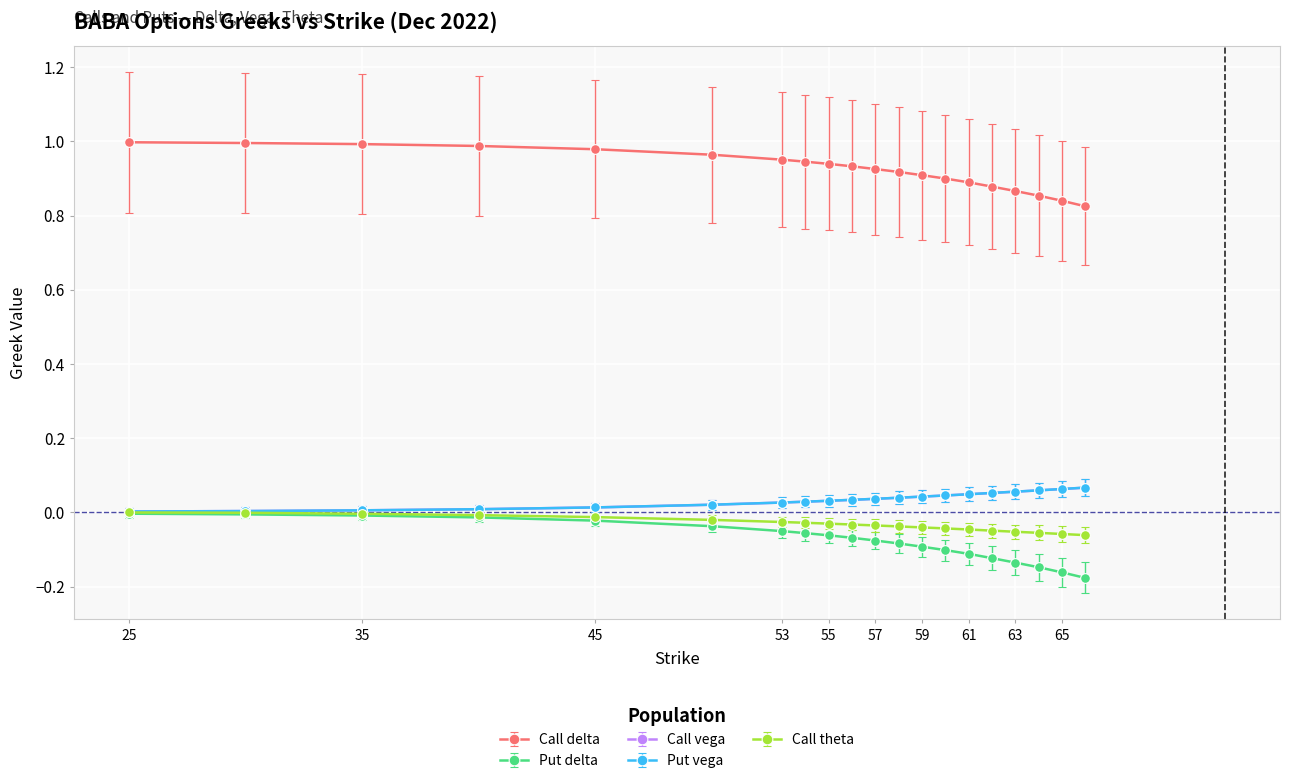

How many lines are shown in the chart?

5